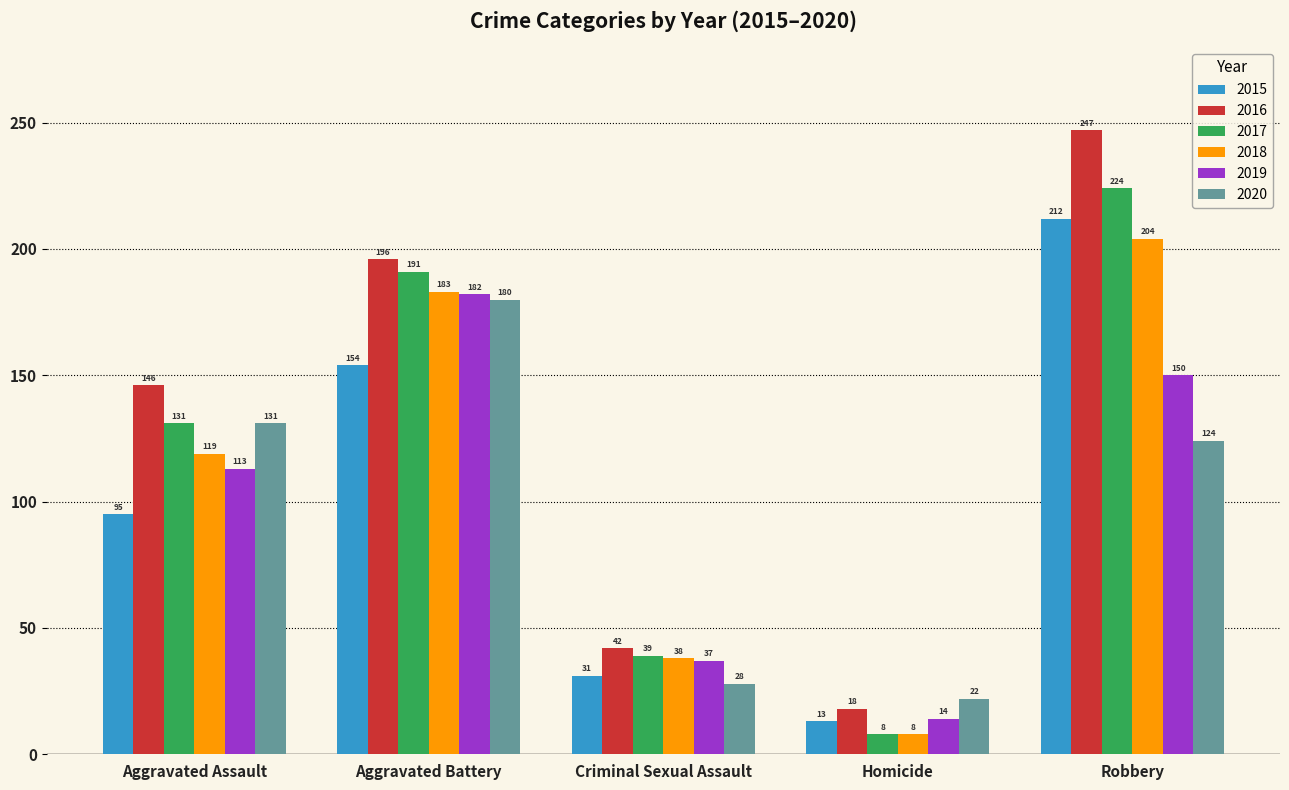

What is the difference between the second highest and minimum values in the 2020 series?

109